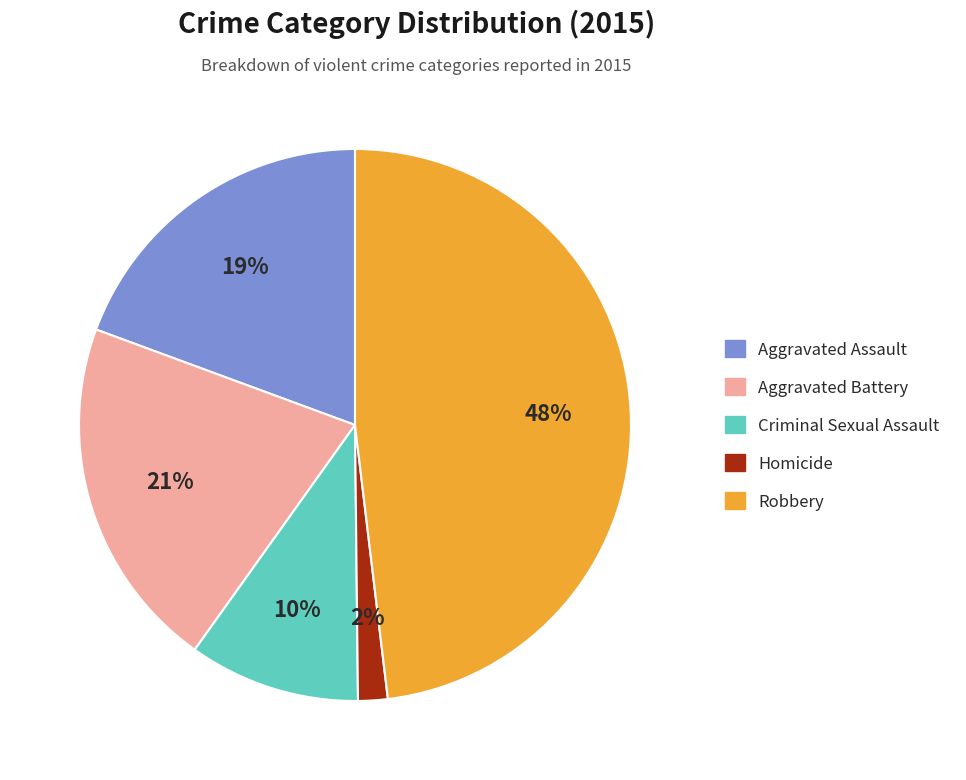

Is it true that Robbery is 37% of the pie?

False